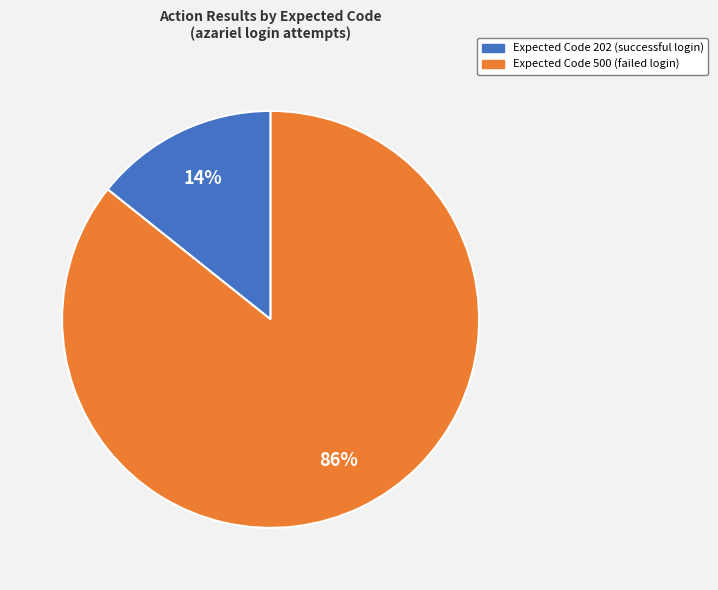

To the nearest percent, what is the average slice percentage?

50%